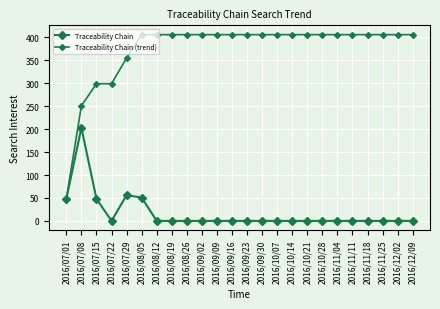

Does the chart have visible grid lines?

Yes